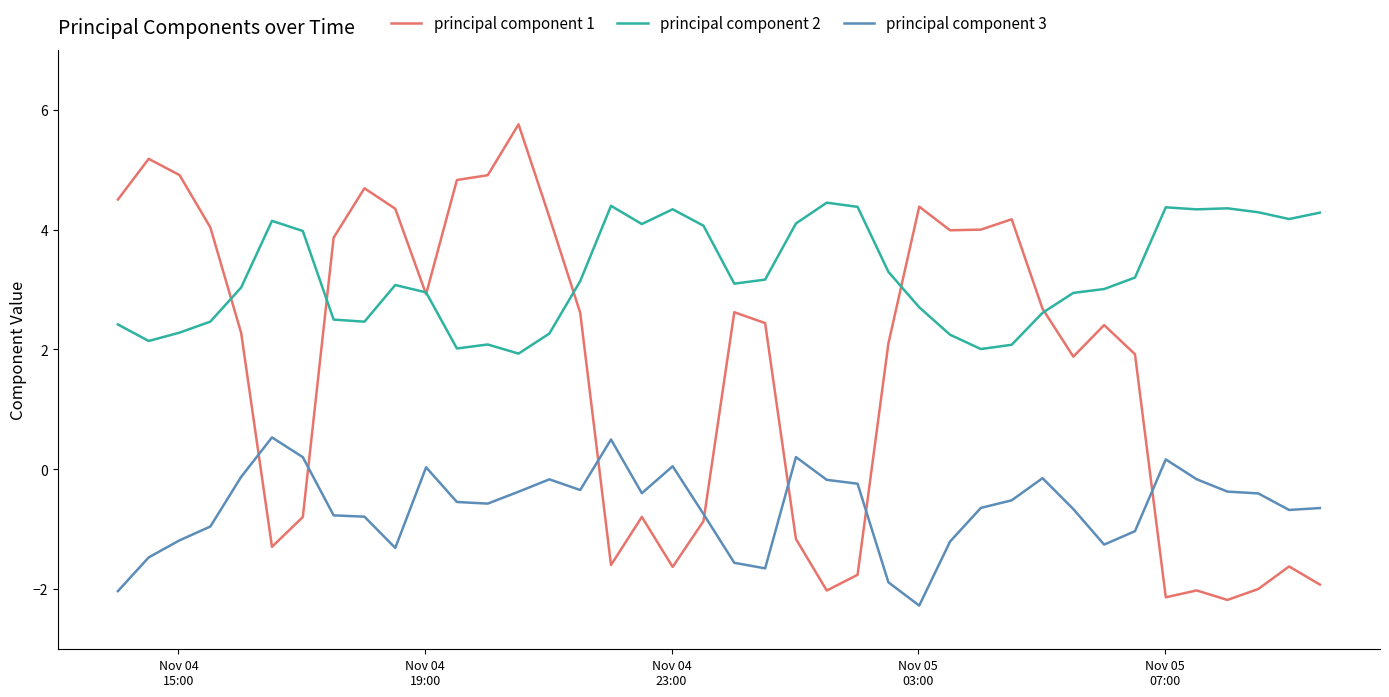

What is the maximum value shown in the chart?

5.8